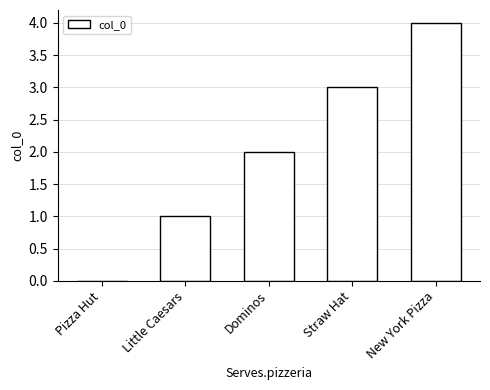

The chart shows a value of -2 at Pizza Hut. True or false?

False